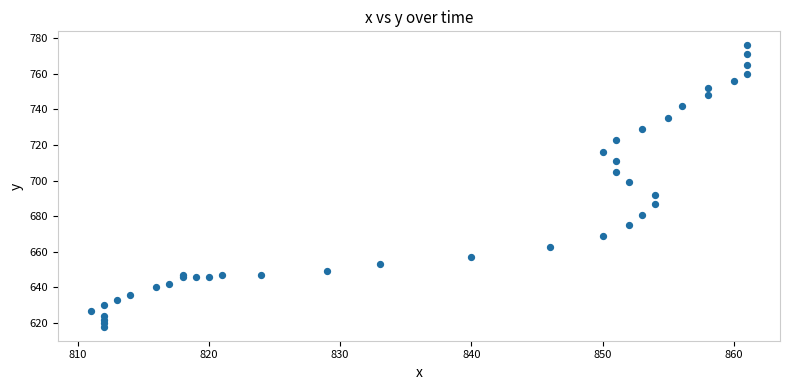

What Y value in the scatter plot is closest to 697?

699